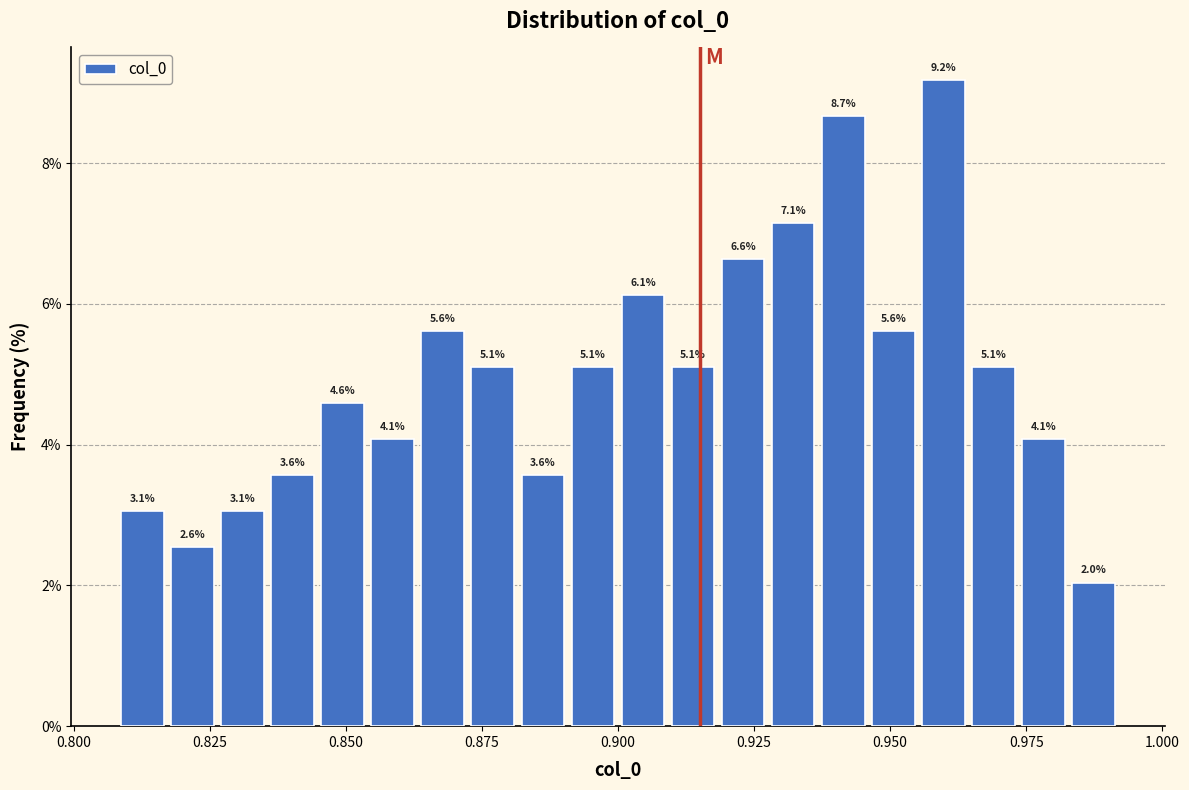

Around what value on the x-axis is the tallest bar? Give the approximate position of its centre, as read against the axis.

0.960